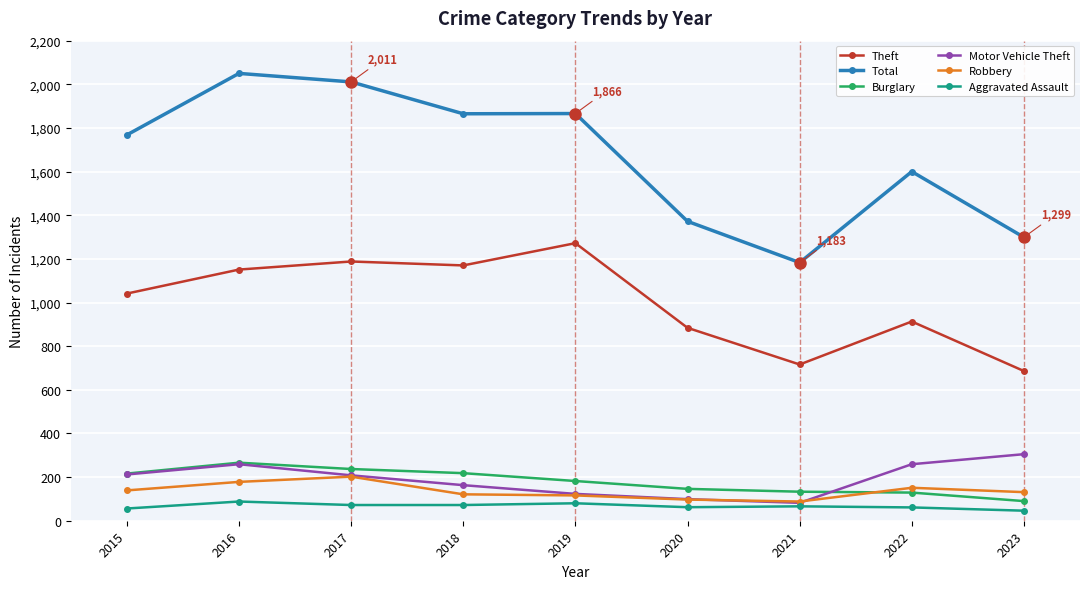

What is the value of the Total point at the 9th from the left?

1299